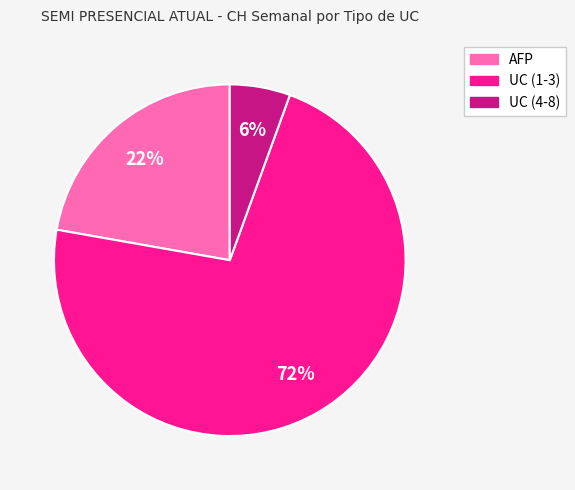

How many slices are in this pie chart?

3